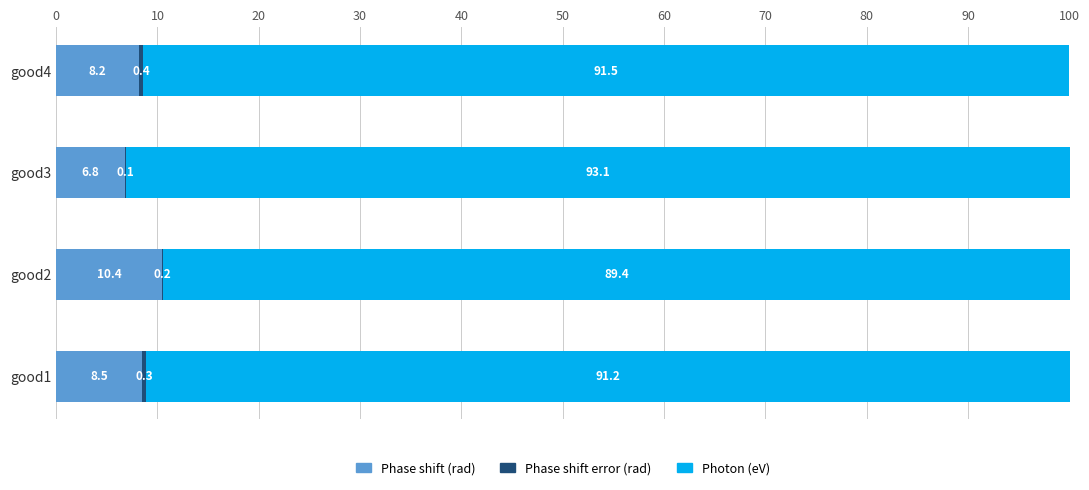

Is it true that Phase shift (rad) equals 16.4 at good2?

False